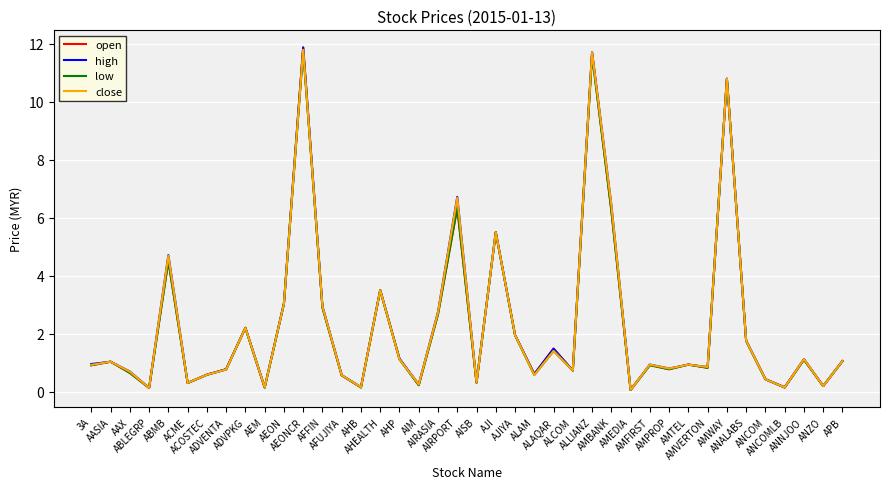

What is the maximum value shown in the chart?

11.9